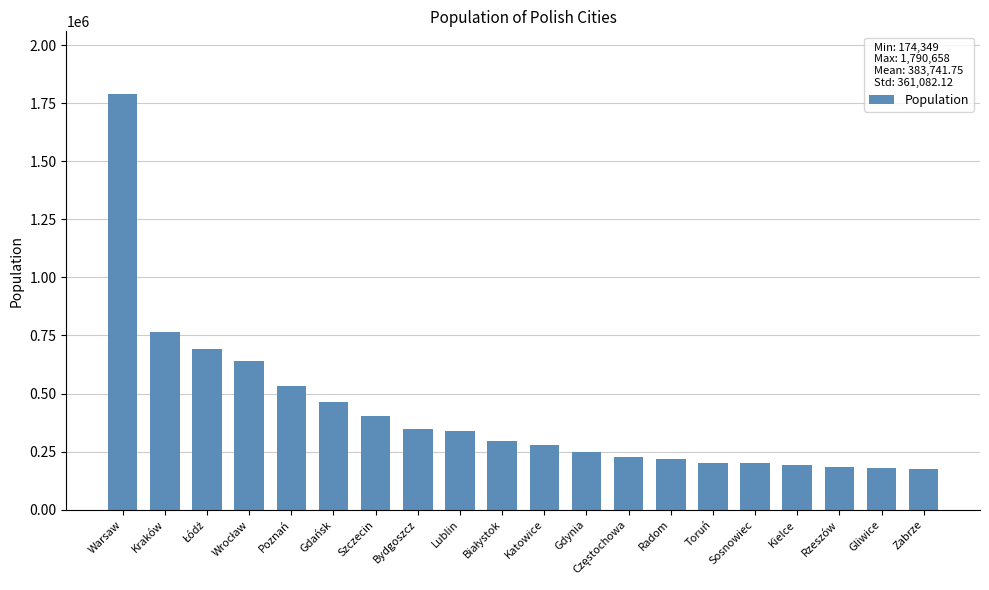

The value at Gliwice is 179806. True or false?

True